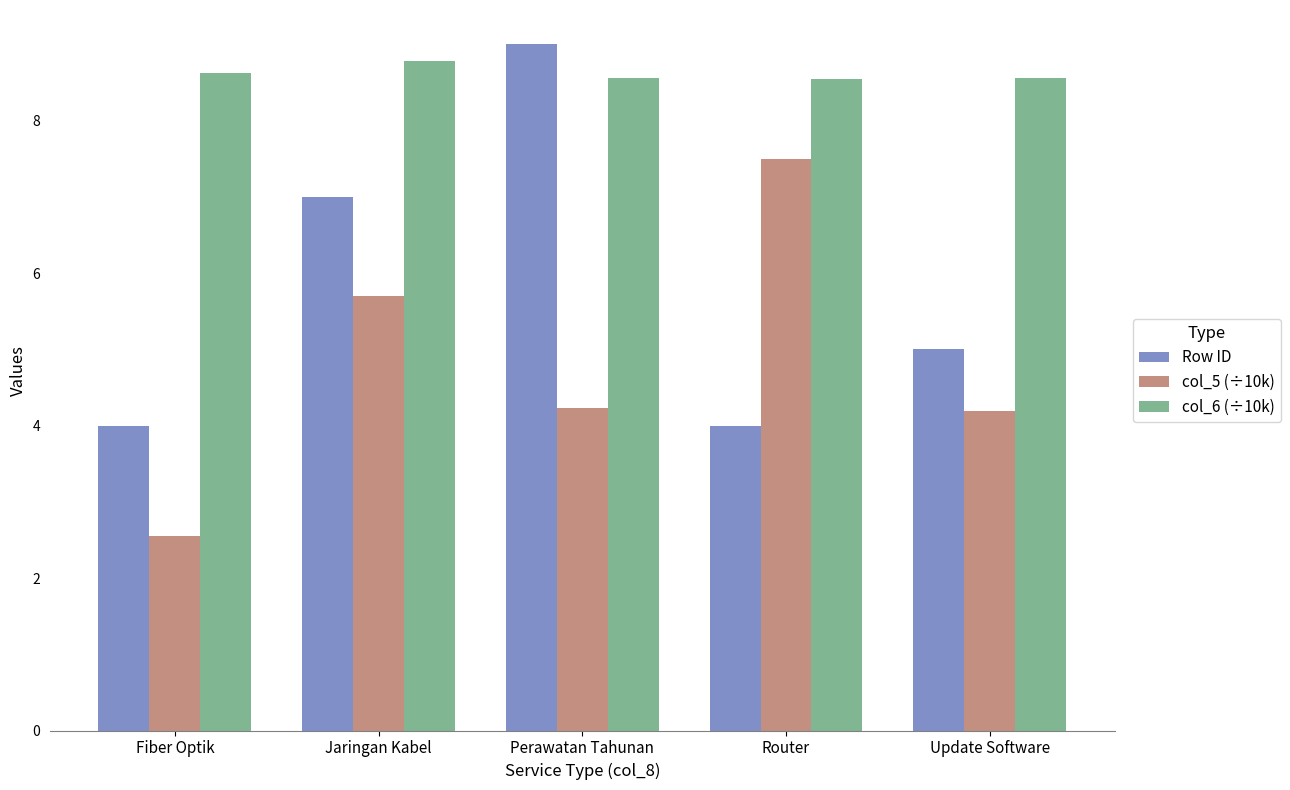

Between Perawatan Tahunan and Router, which series saw the biggest shift?

Row ID